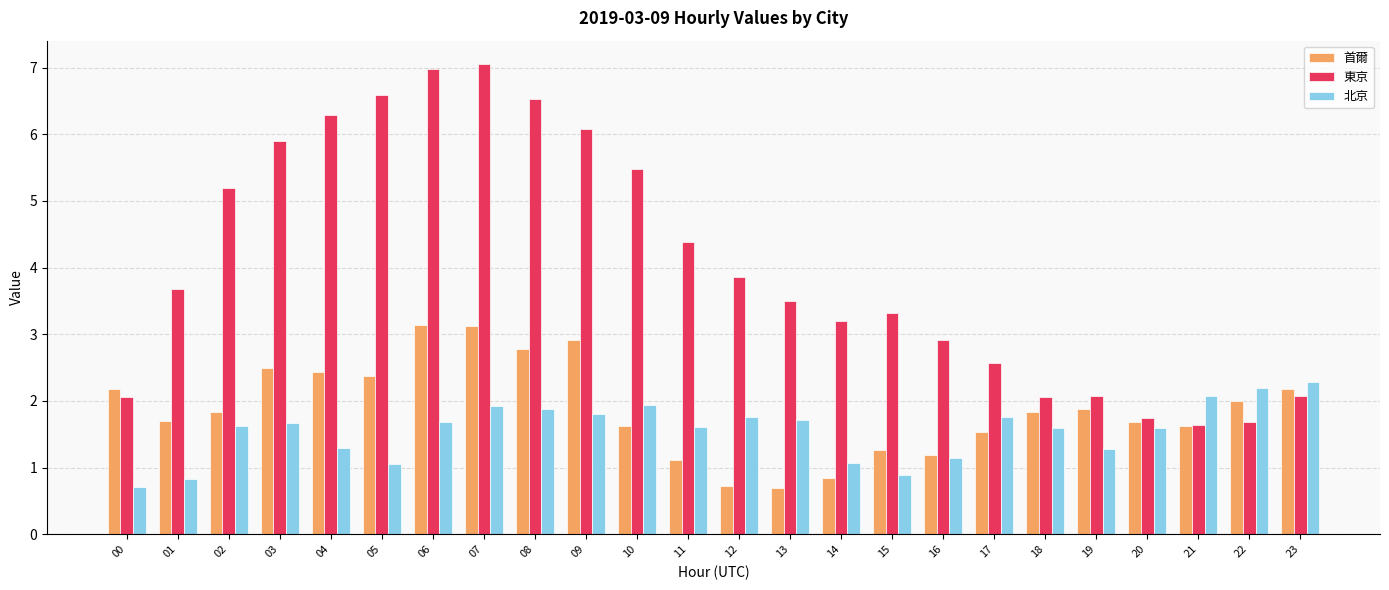

What is the difference between the 首爾 values at 10 and 08?

1.2